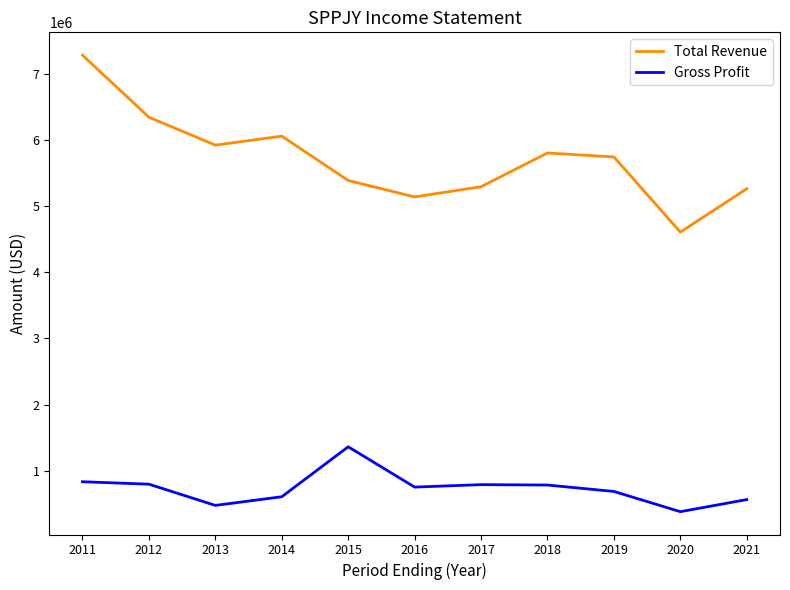

What is the minimum value shown in the chart?

379000